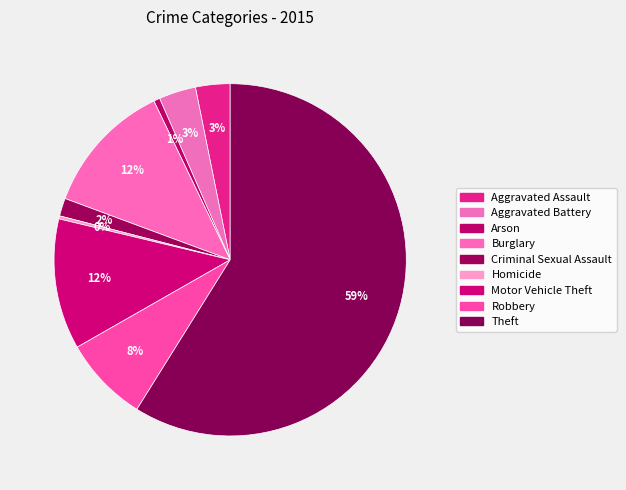

How many slices are in this pie chart?

9